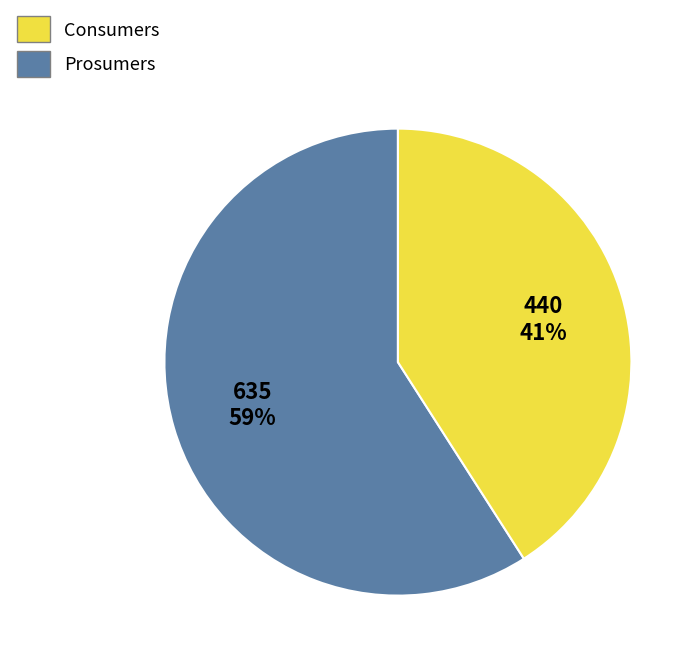

True or false: Prosumers accounts for 33% of the total.

False